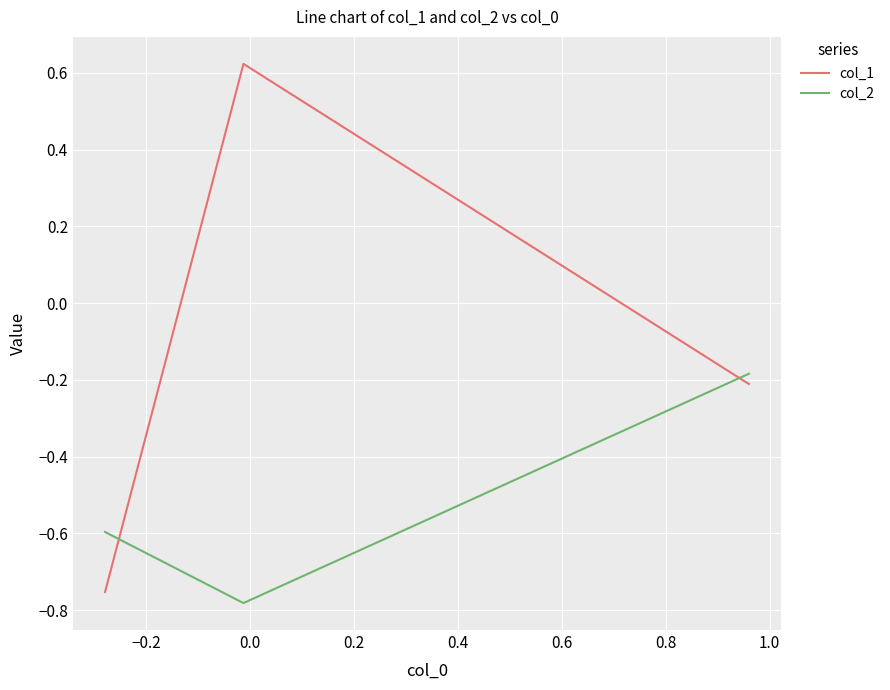

Which series has the widest spread of values?

col_1